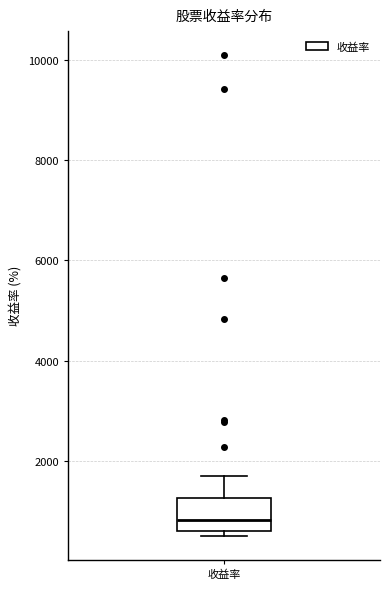

Transcribe this box plot: give where the median line is, the range the box spans, and where the two whiskers end, as read against the y-axis. The values are not printed on the chart, so give them approximately, as read against the axis.

median 800, box 600 to 1200, whiskers 600 (just below the box's lower edge) to 1600